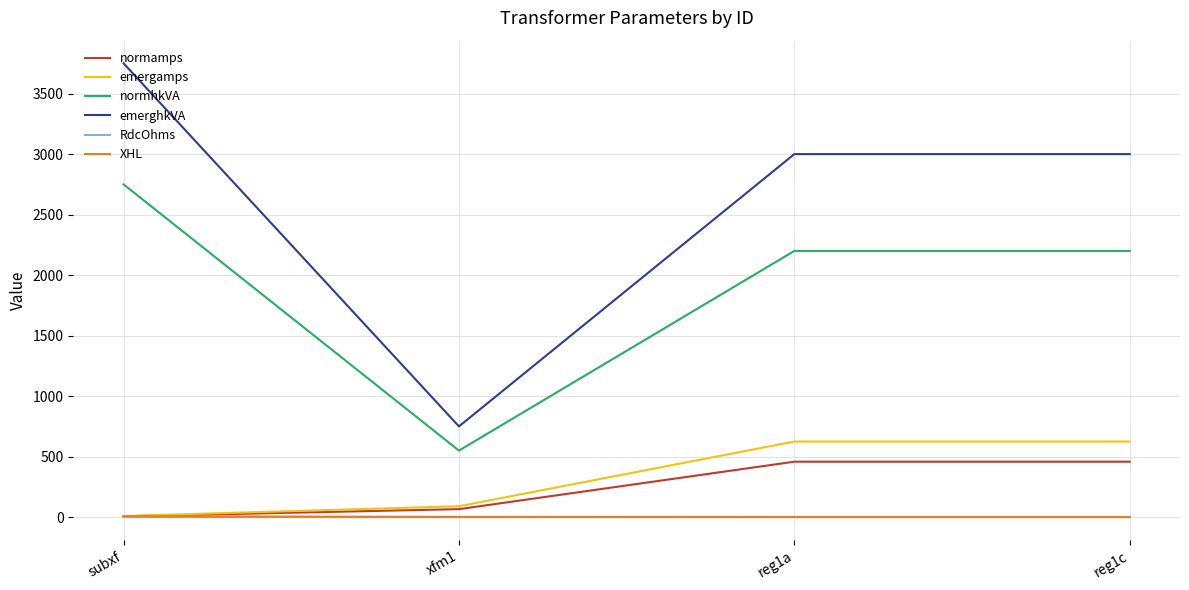

Which series has the widest spread of values?

emerghkVA